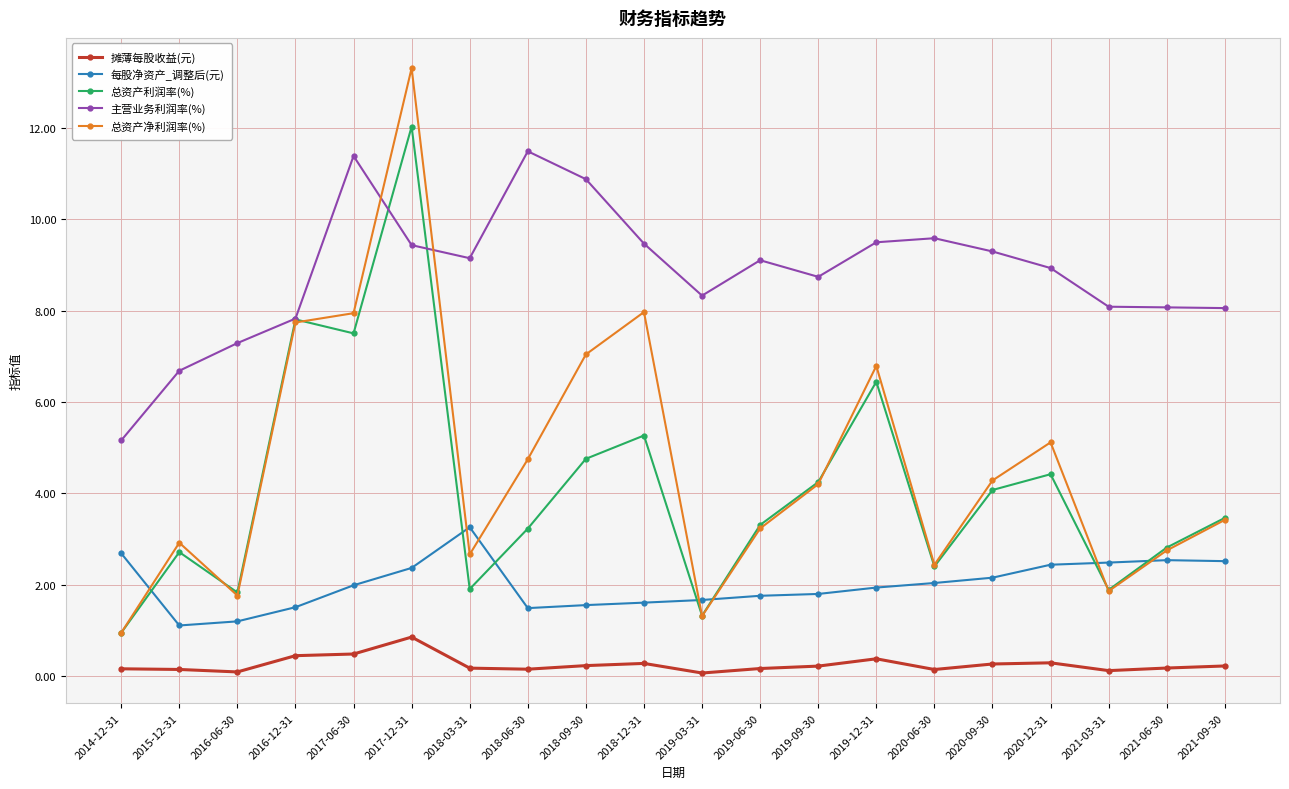

Is it true that 每股净资产_调整后(元) equals 3.5 at 2020-09-30?

False